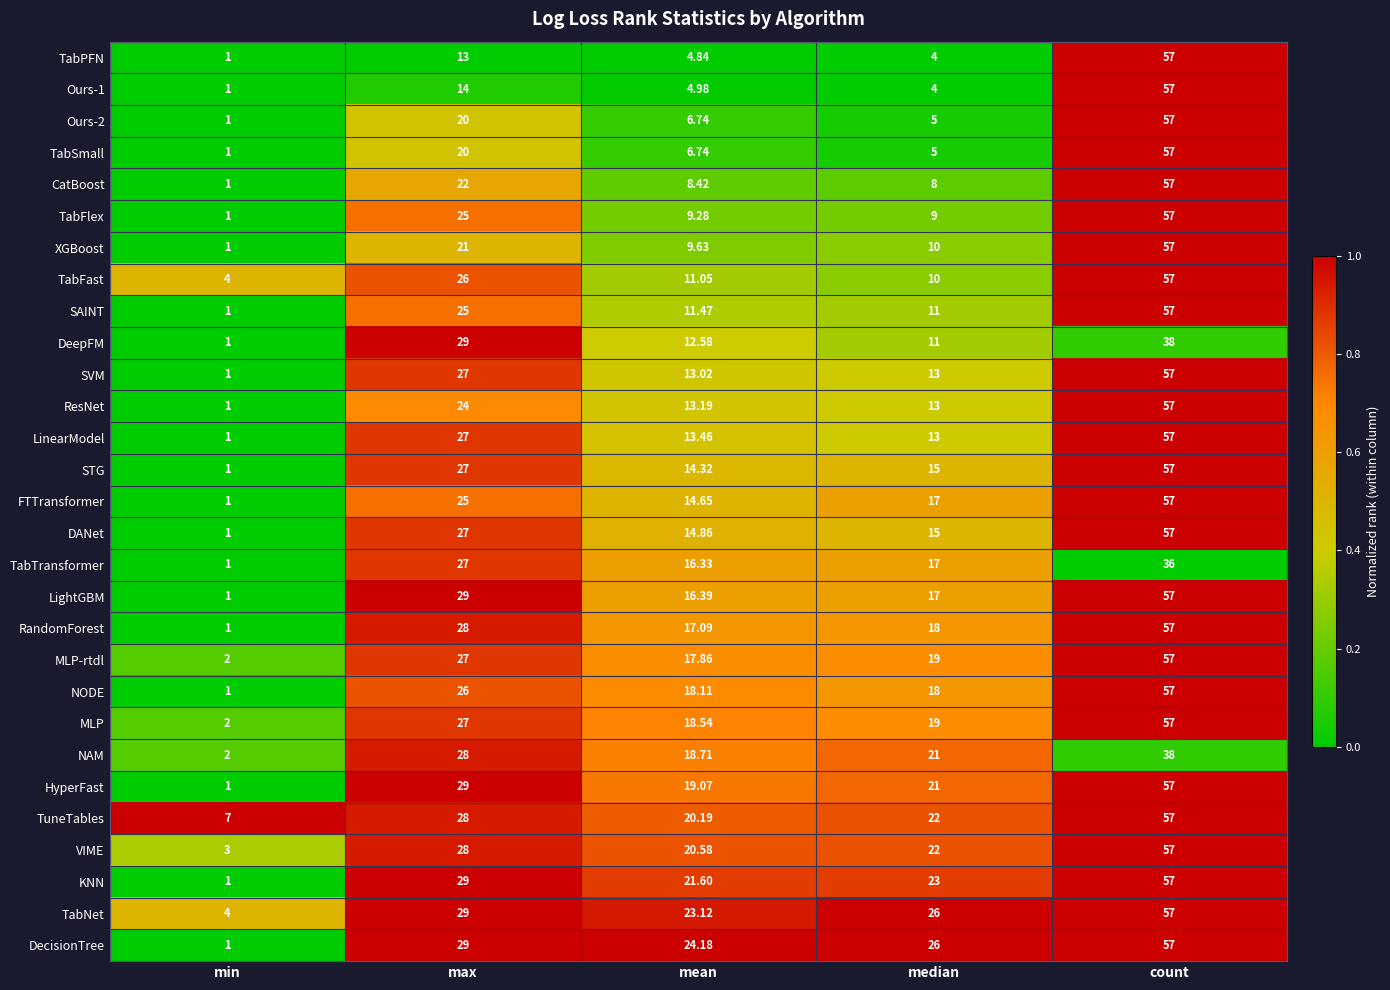

At which label is KNN closest to 29?

max